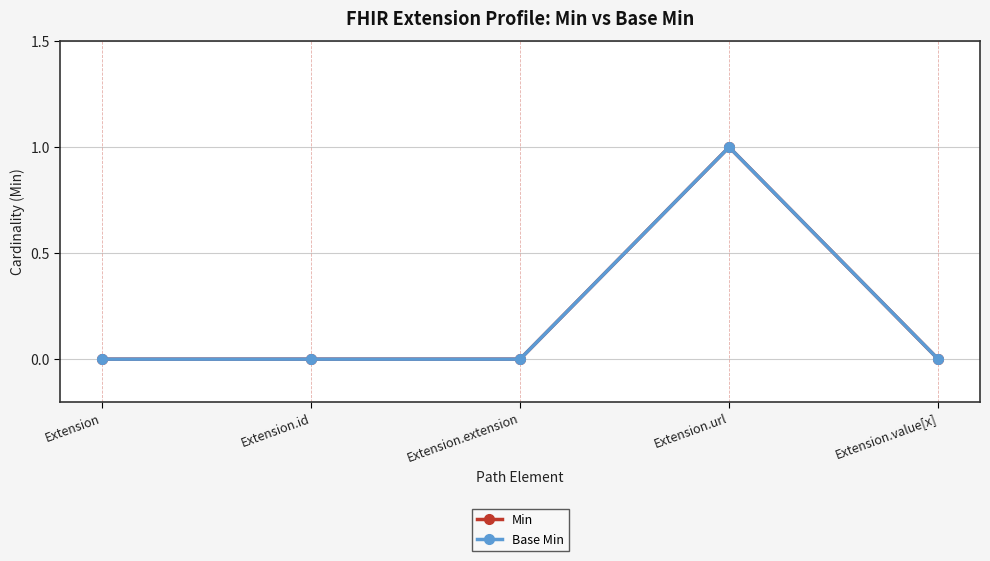

Which category has the highest value in the Min series?

Extension.url